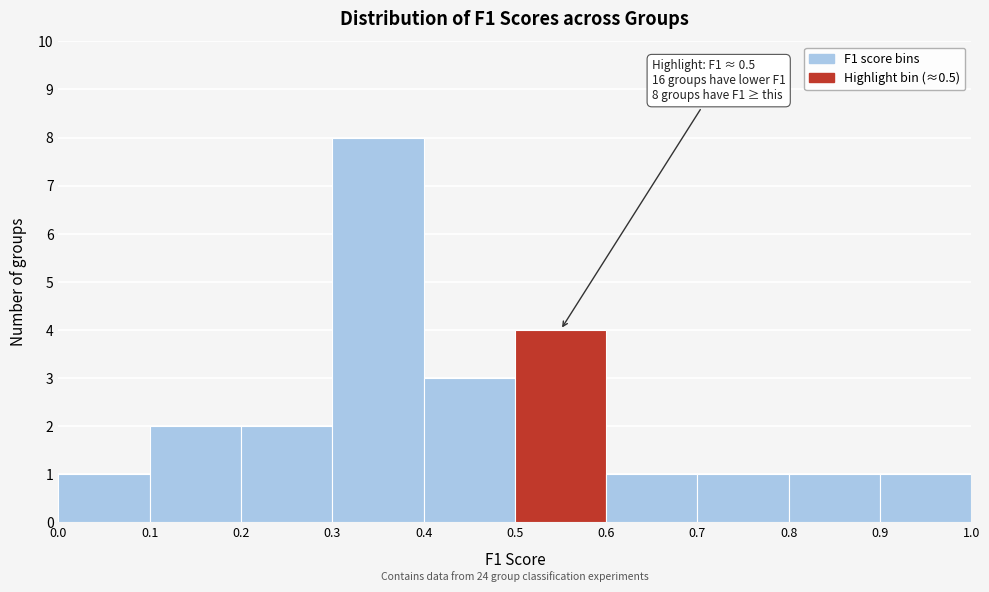

Which range on the x-axis has the tallest bar?

0.3 to 0.4